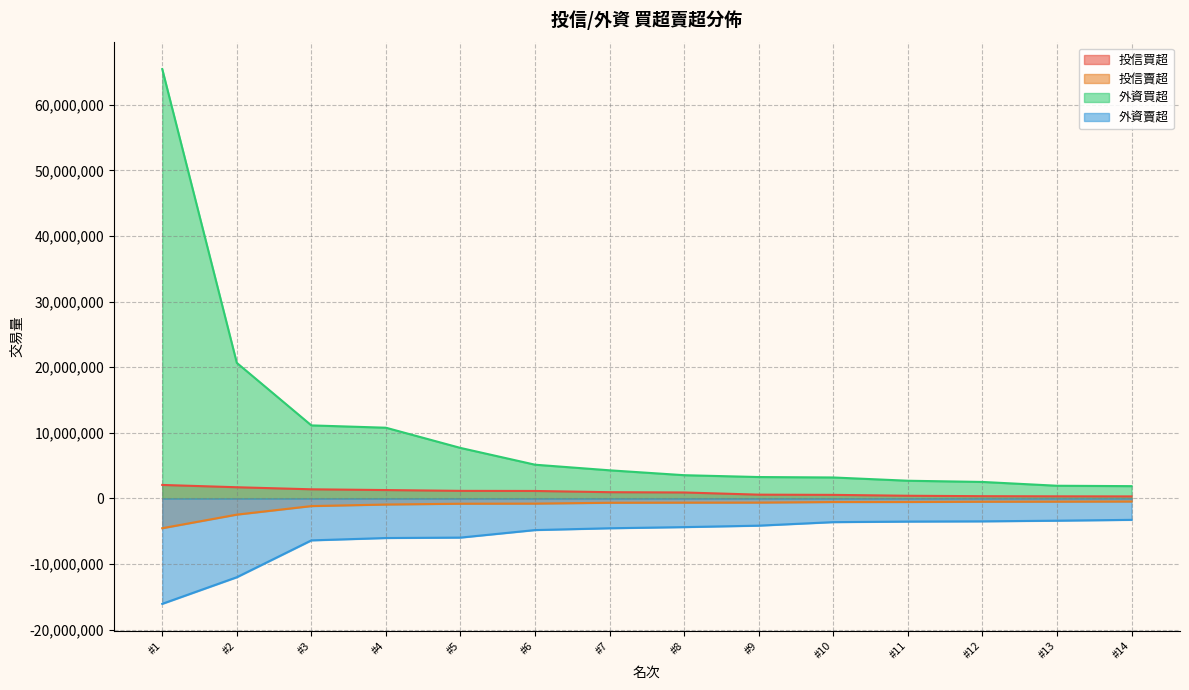

What is the average value of the 外資賣超 series?

-5839660